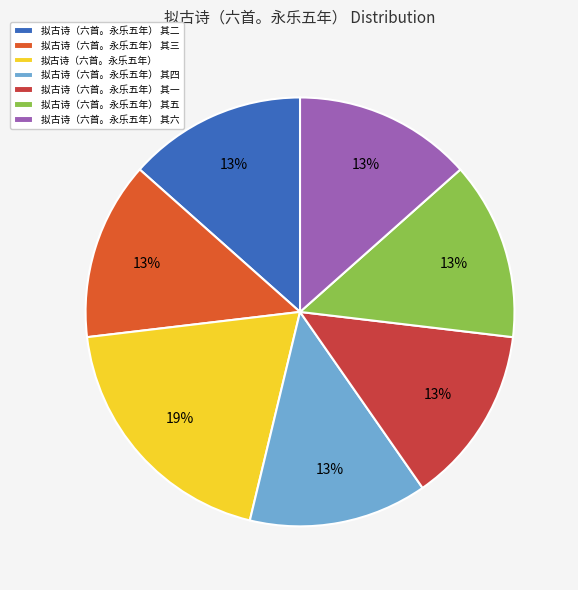

What is the ratio of the value at 拟古诗（六首。永乐五年） 其二 to the value at 拟古诗（六首。永乐五年）?

0.7